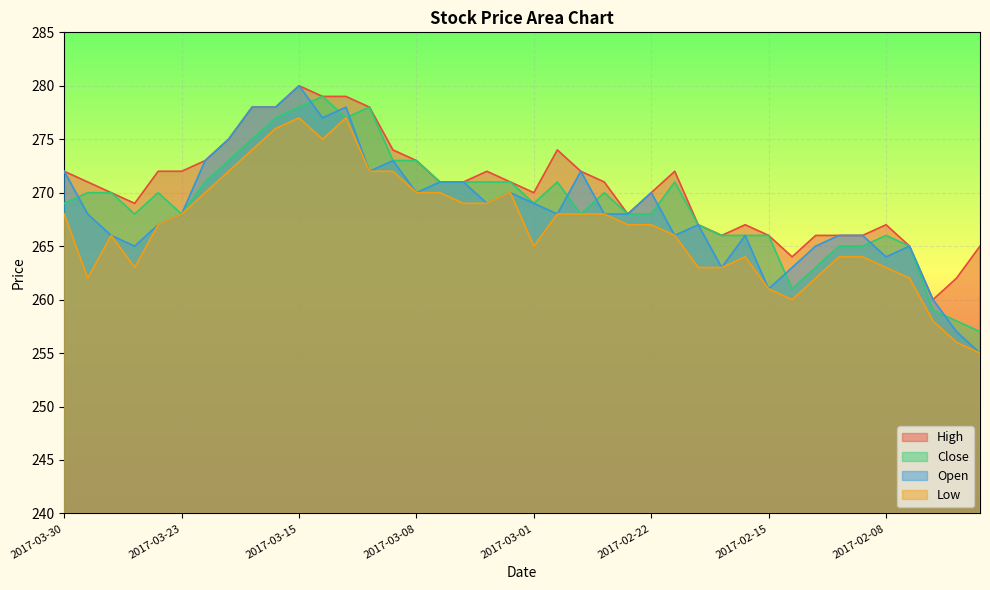

What is the difference between the maximum and minimum values in the High series?

20